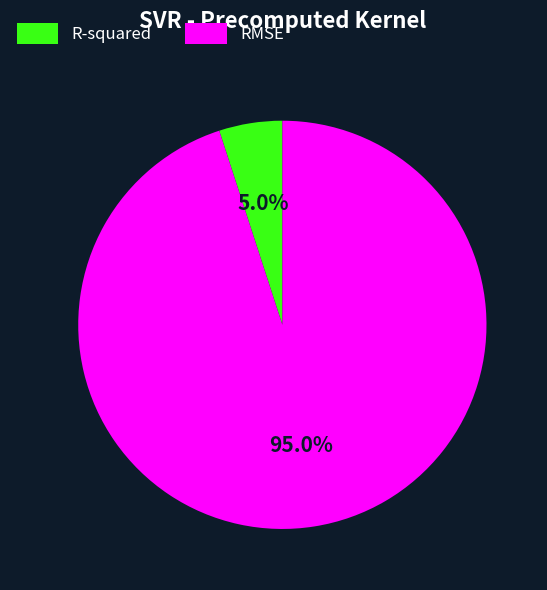

Which category has the smallest portion of the pie?

R-squared